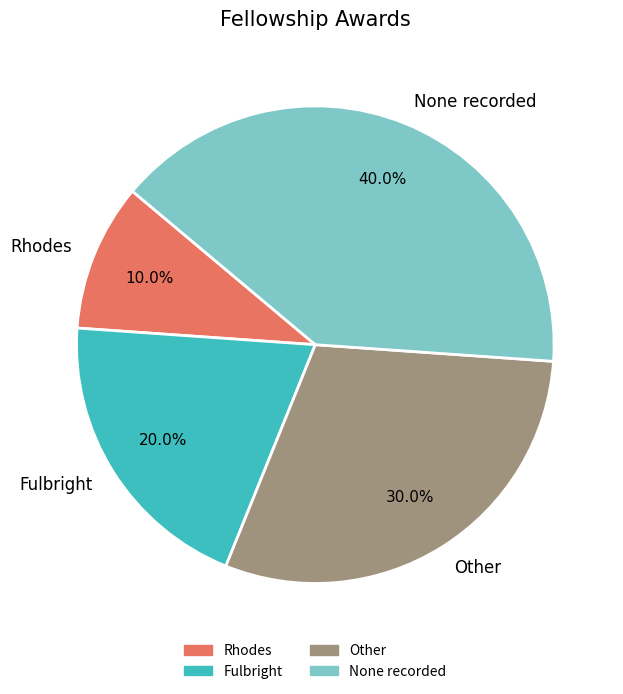

Is there a majority slice in this chart?

No